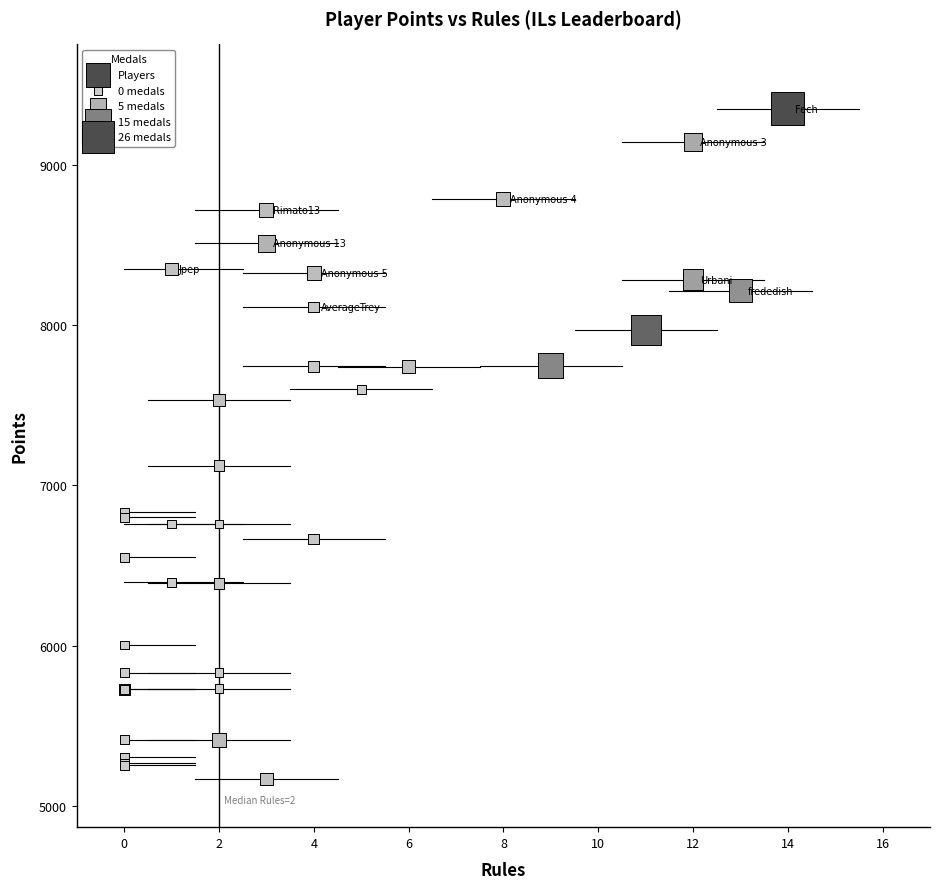

What Y value in the scatter plot is closest to 7259?

7122